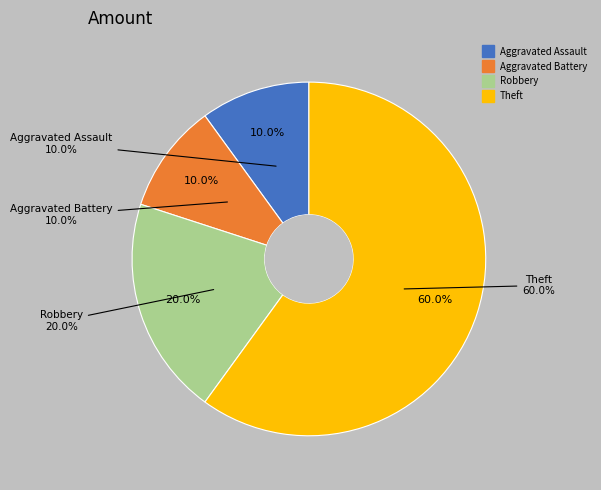

Combined, what portion of the pie is Aggravated Assault and Aggravated Battery?

20.0%